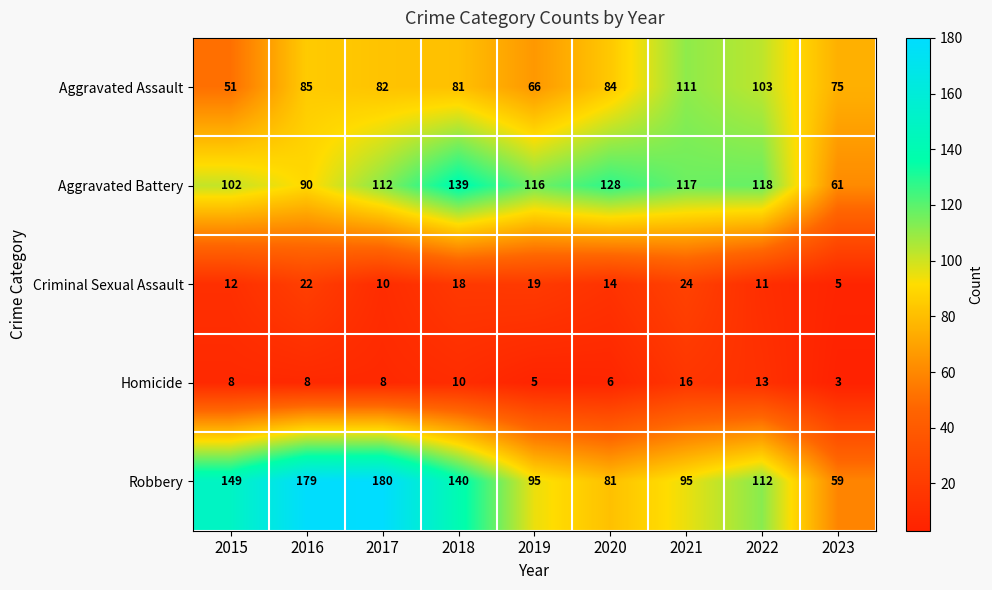

The Homicide series shows 10 at 2018. True or false?

True